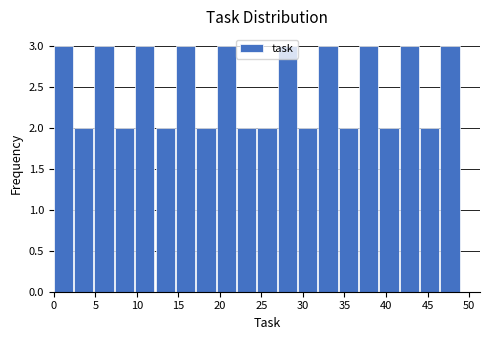

Reading left to right, list every bar in this chart as the range it spans on the x-axis followed by its height. Neither the bar edges nor the heights are printed on the chart, so give them approximately, as read against the axes.

0.00 to 2.45: 3
2.45 to 4.90: 2
4.90 to 7.35: 3
7.35 to 9.80: 2
9.80 to 12.25: 3
12.25 to 14.70: 2
14.70 to 17.15: 3
17.15 to 19.60: 2
19.60 to 22.05: 3
22.05 to 24.50: 2
24.50 to 26.95: 2
26.95 to 29.40: 3
29.40 to 31.85: 2
31.85 to 34.30: 3
34.30 to 36.75: 2
36.75 to 39.20: 3
39.20 to 41.65: 2
41.65 to 44.10: 3
44.10 to 46.55: 2
46.55 to 49.00: 3